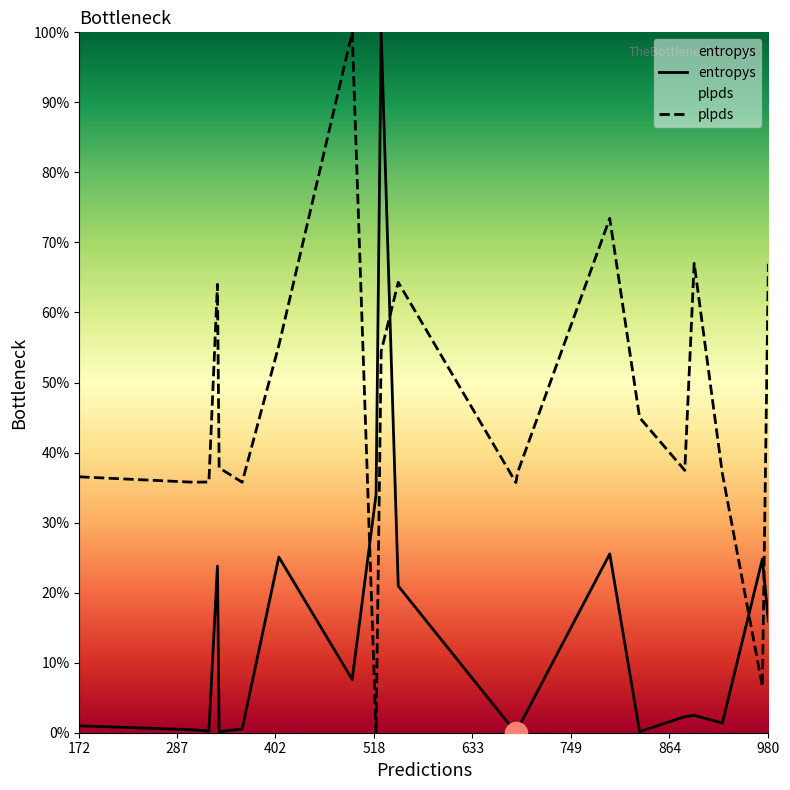

Reading left to right, list all the values displayed in this chart.

entropys: 1.0	0.4	0.2	23.8	0.2	0.5	25.1	7.6	34.0	100.0	21.0	0.0	0.5	25.5	0.2	2.3	2.5	1.4	24.8	15.9
plpds: 36.5	35.8	35.8	64.0	37.8	35.8	55.3	100.0	0.0	54.5	64.3	35.7	37.2	73.4	45.0	37.5	67.0	37.0	6.6	67.0